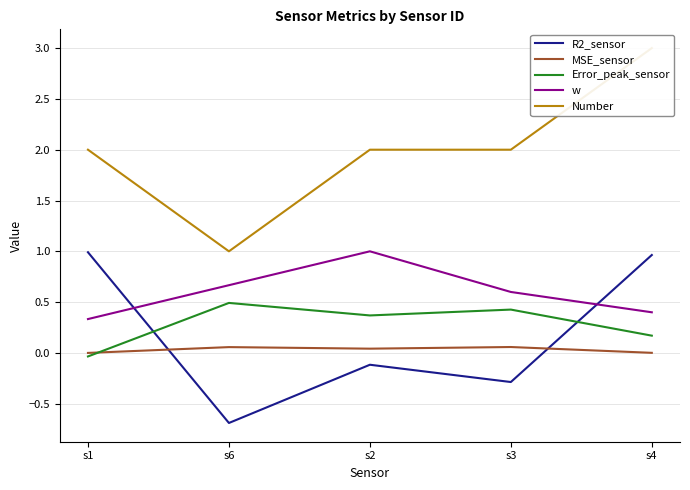

What is the difference between the maximum and minimum values in the w series?

0.7